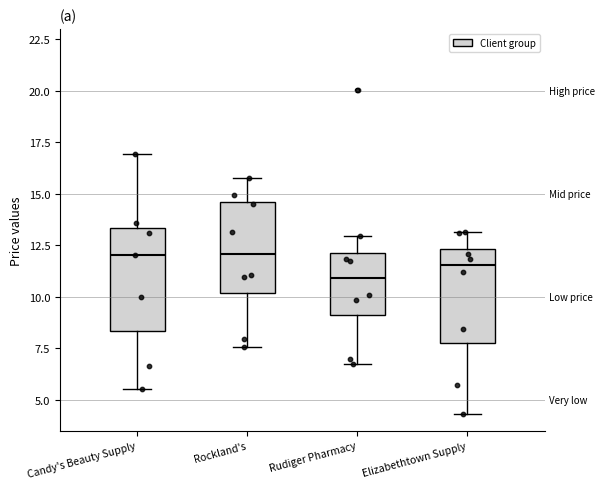

Reading left to right, read every box against the y-axis: the position of its median line, the range the box covers, and the ends of its whiskers. The values are not printed on the chart, so give them approximately, as read against the axis.

Candy's Beauty Supply: median 12.0, box 8.5 to 13.5, whiskers 5.5 to 17.0
Rockland's: median 12.0, box 10.0 to 14.5, whiskers 7.5 to 16.0
Rudiger Pharmacy: median 11.0, box 9.0 to 12.0, whiskers 6.5 to 13.0
Elizabethtown Supply: median 11.5, box 8.0 to 12.5, whiskers 4.5 to 13.0